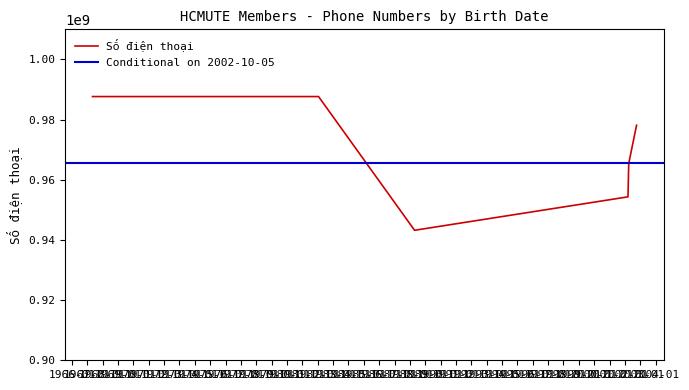

True or false: the data has more than 0 interior local peaks.

False